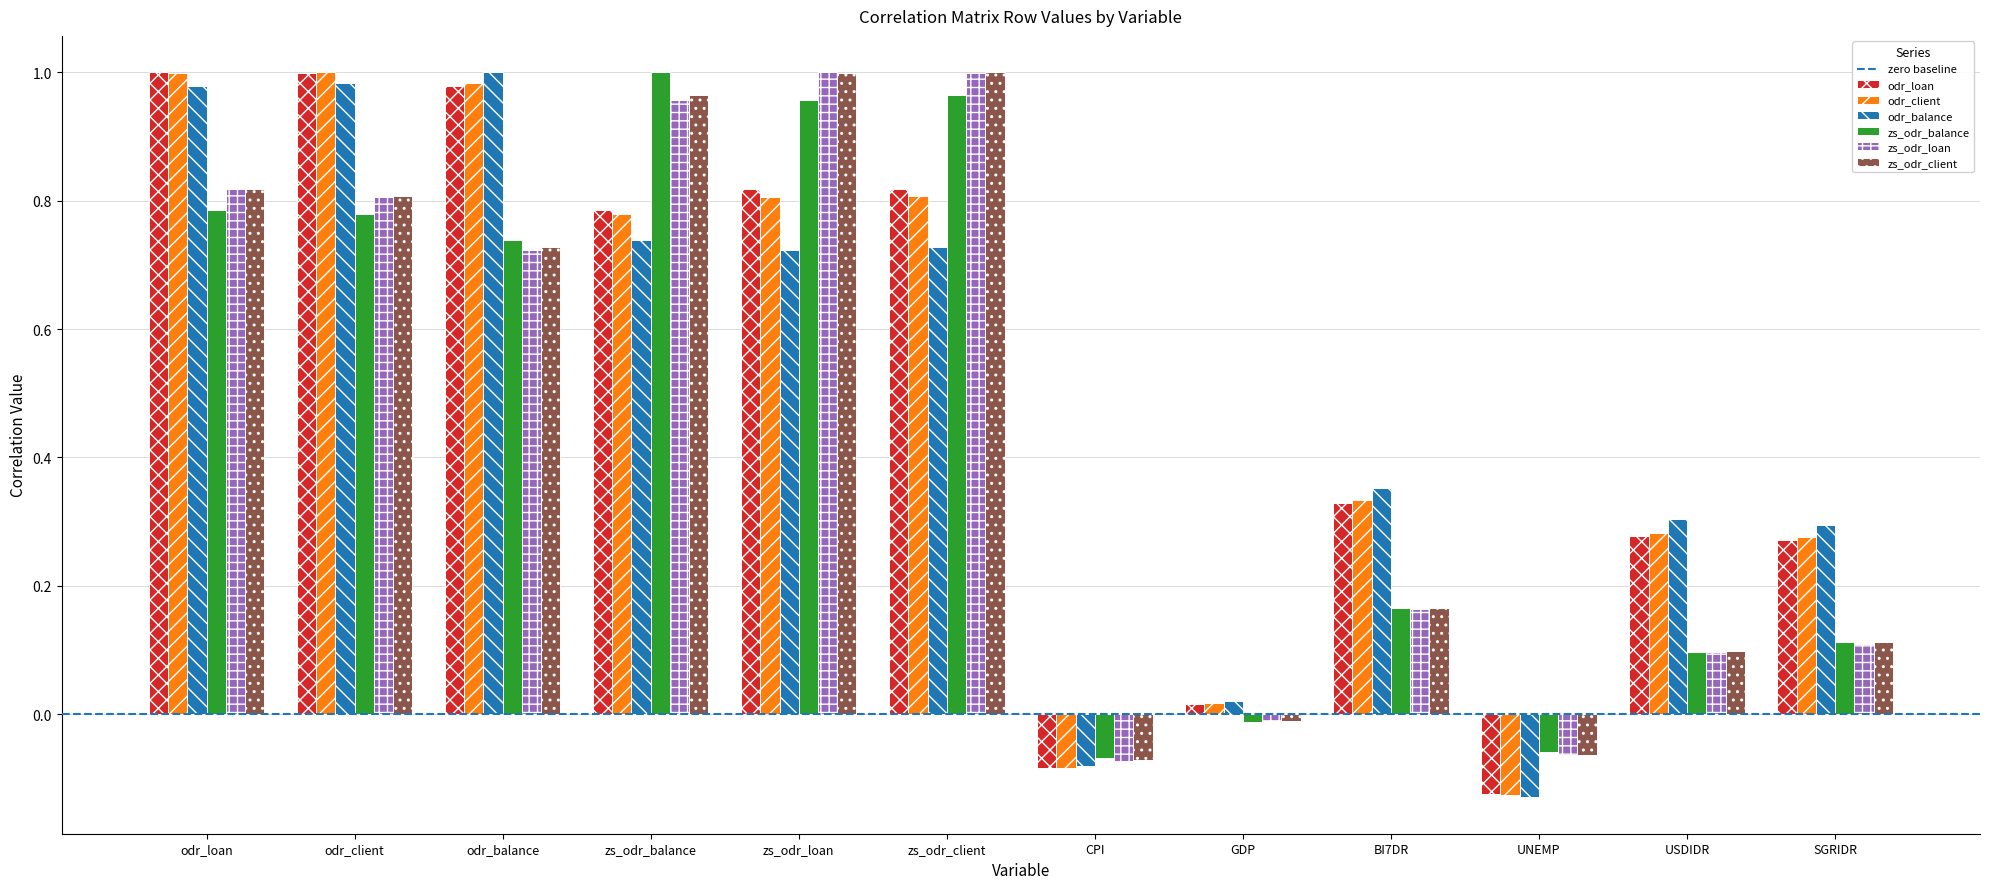

True or false: odr_client has a value of -0.2 at UNEMP.

False